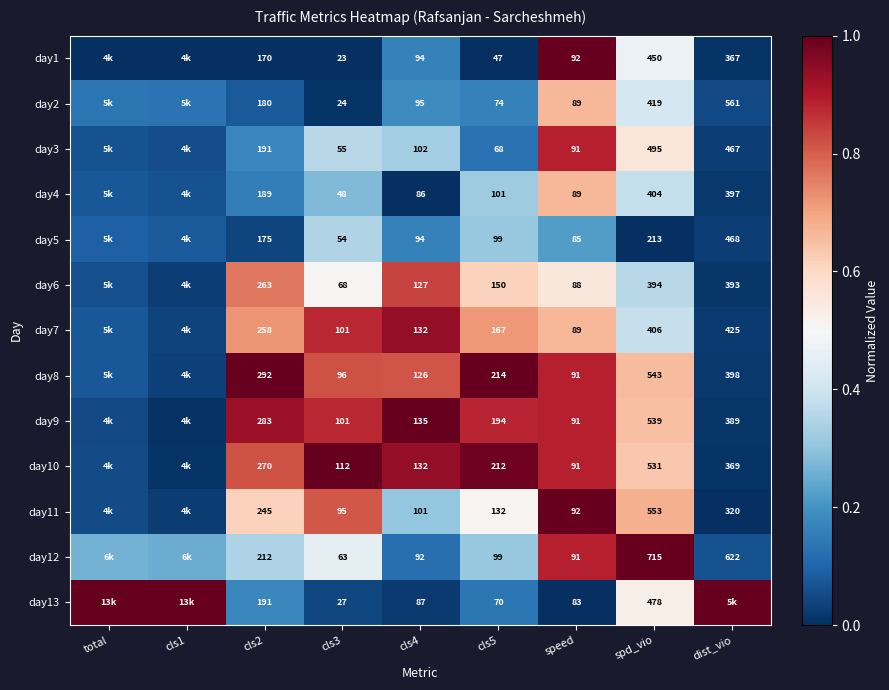

Is the value of day3 at dist_vio greater than the value of day2 at cls4?

Yes